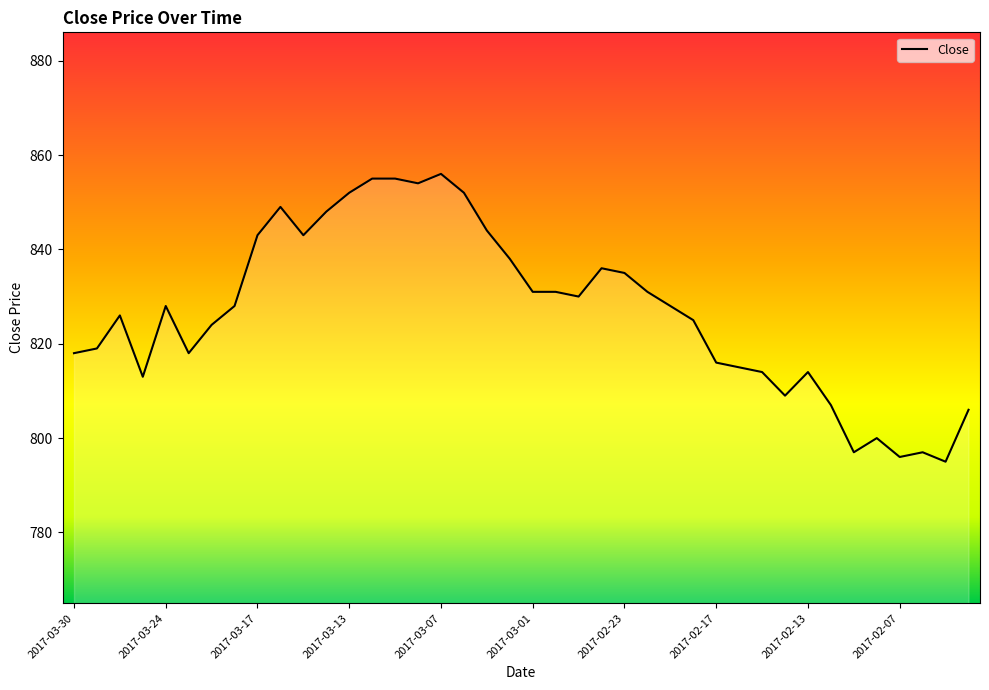

True or false: there are more than 0 points higher than both neighbors.

True